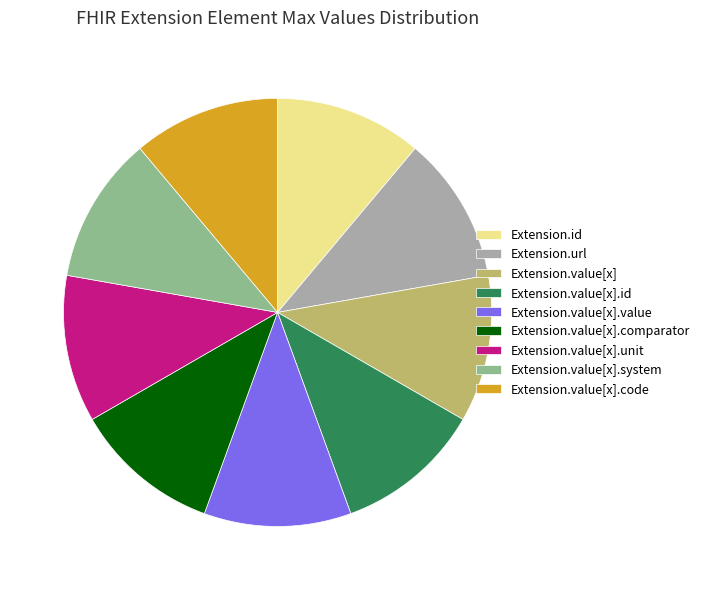

Does any single category account for the majority?

No